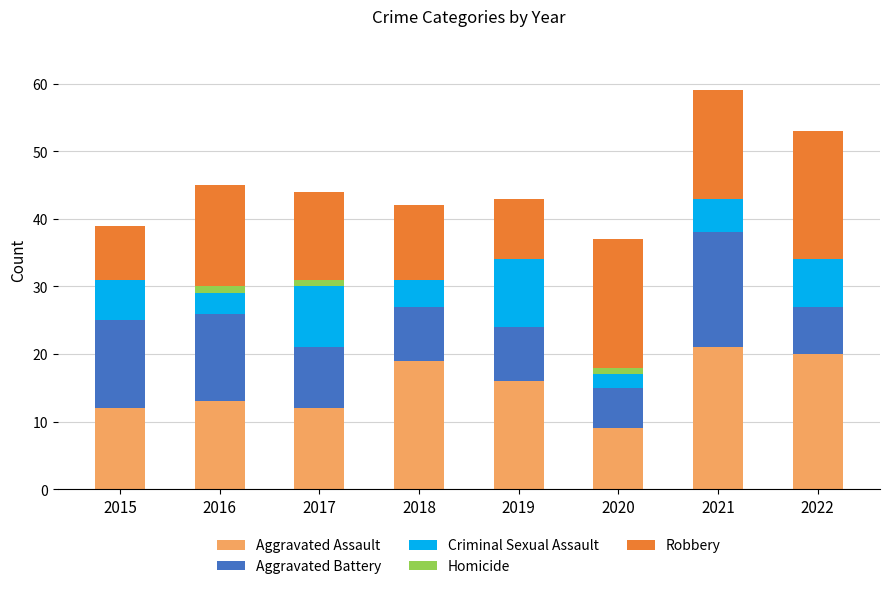

What is the maximum value for Aggravated Assault?

21